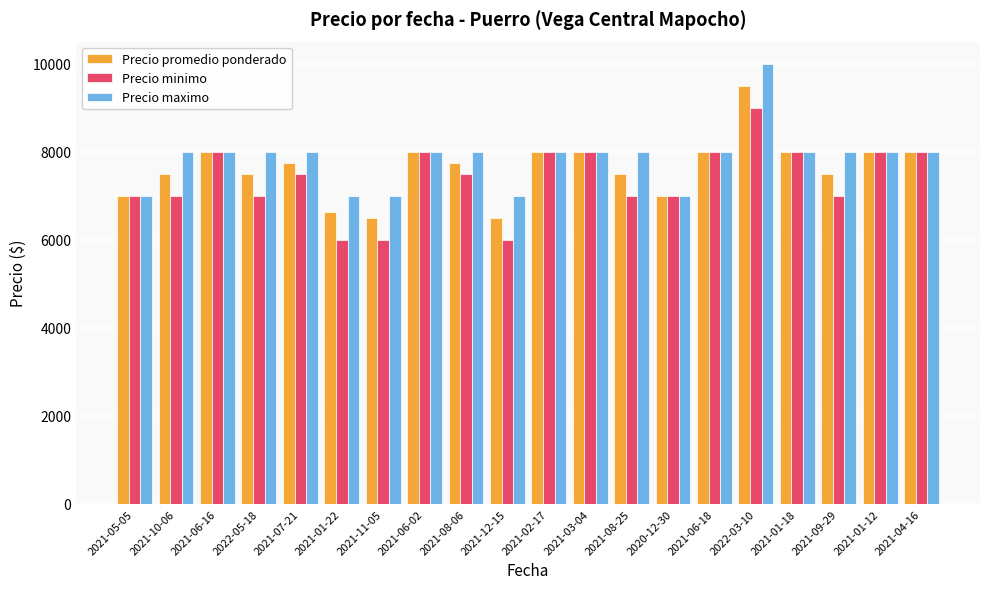

What is the label of the 8th bar from the left?

2021-06-02